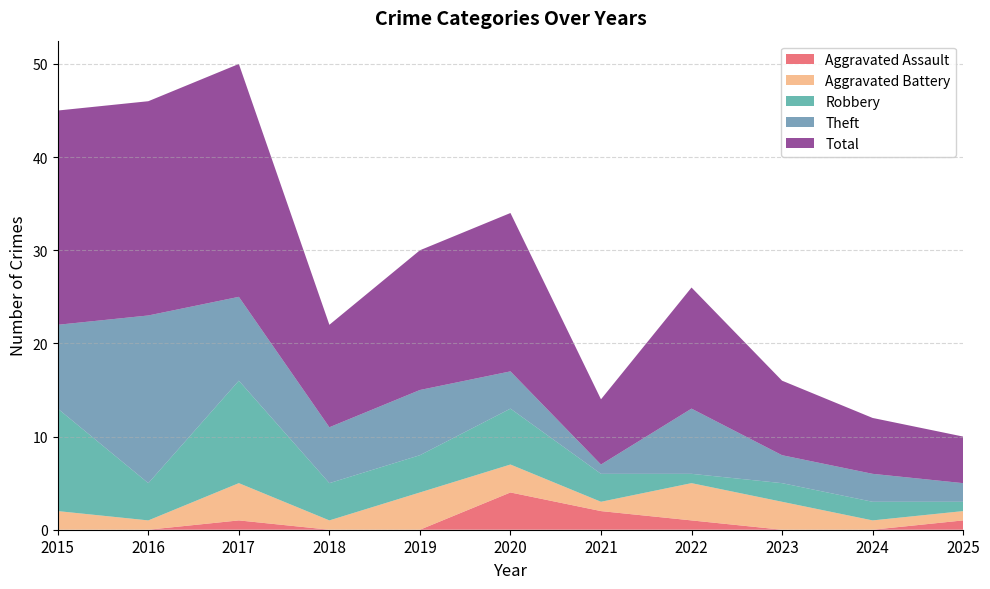

Reading left to right, extract all data points from this chart.

Aggravated Assault: 0	0	1	0	0	4	2	1	0	0	1
Aggravated Battery: 2	1	4	1	4	3	1	4	3	1	1
Robbery: 11	4	11	4	4	6	3	1	2	2	1
Theft: 9	18	9	6	7	4	1	7	3	3	2
Total: 23	23	25	11	15	17	7	13	8	6	5